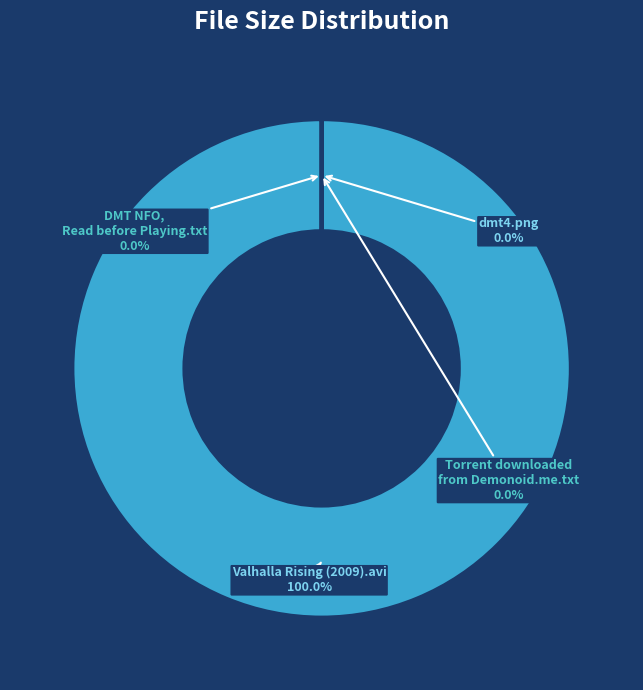

What is the largest slice in the pie chart?

Valhalla Rising (2009).avi